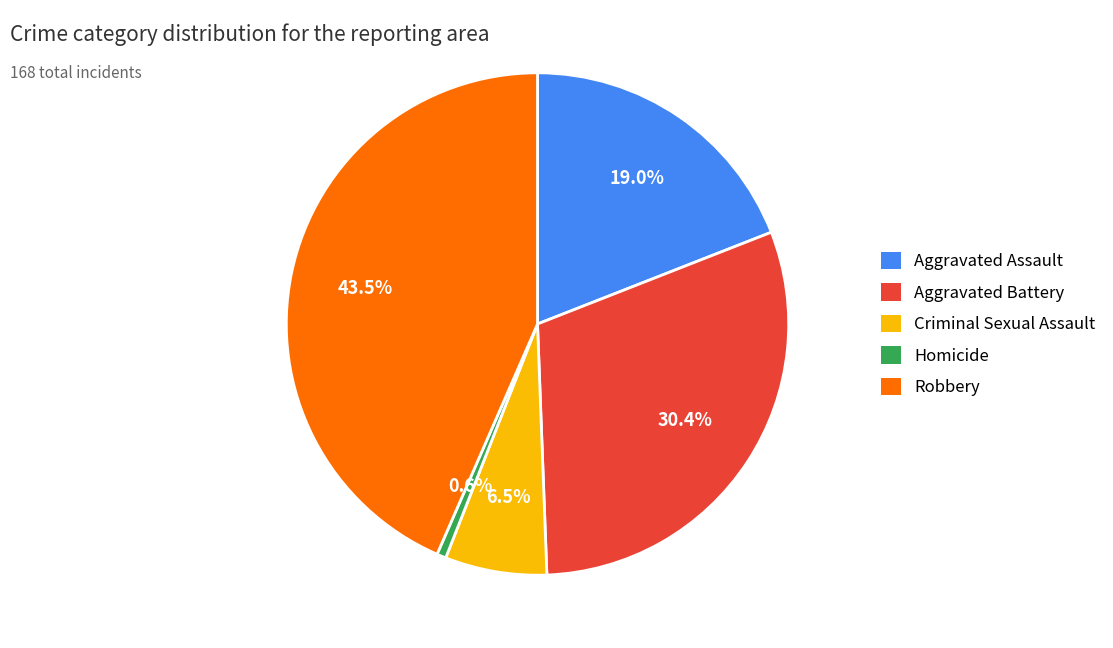

Which has a higher value, Homicide or Aggravated Battery?

Aggravated Battery